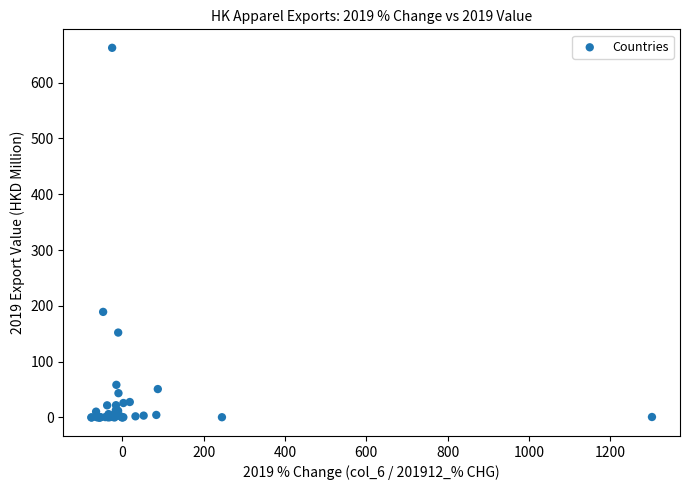

What Y value in the scatter plot is closest to 331?

189.2